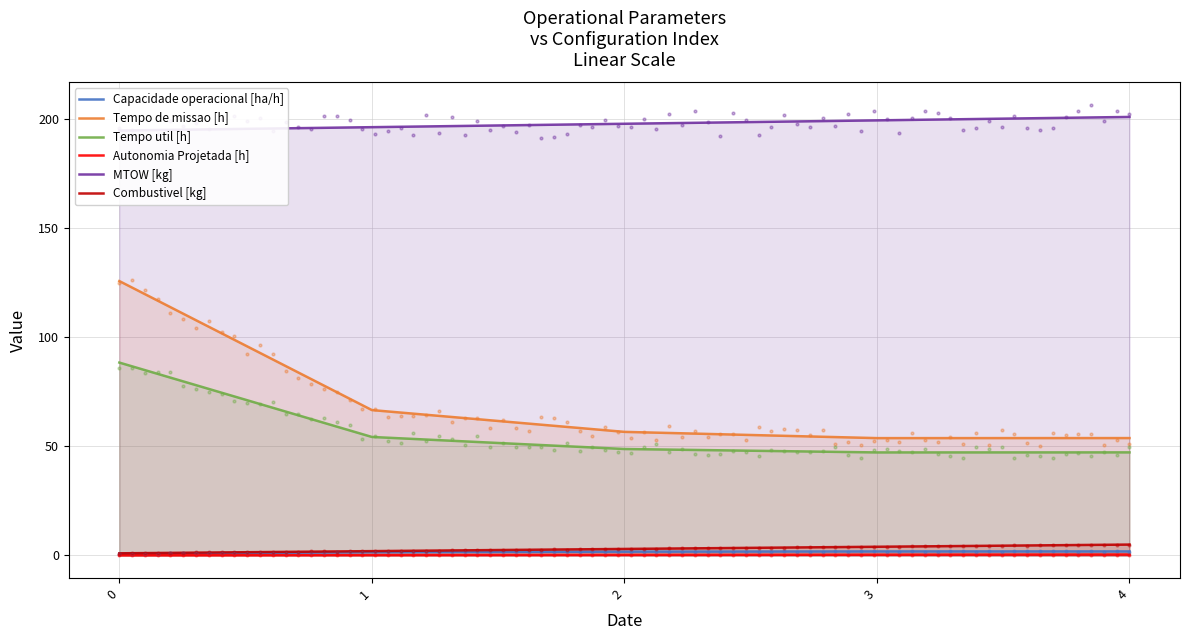

Is the value of Autonomia Projetada [h] at 4 greater than the value of Tempo de missao [h] at 0?

No